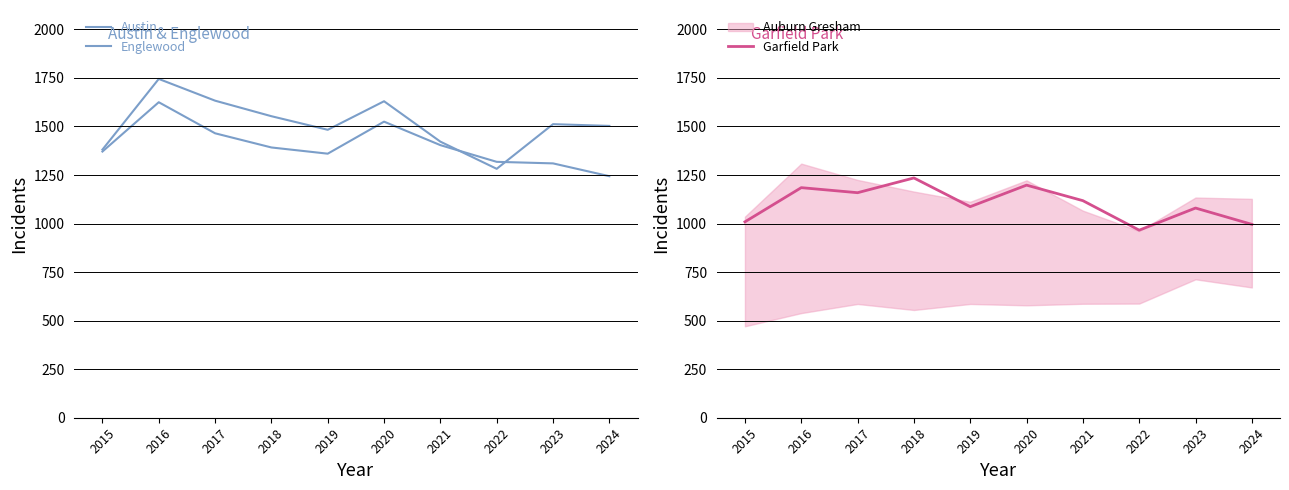

How many lines are shown in the chart?

3